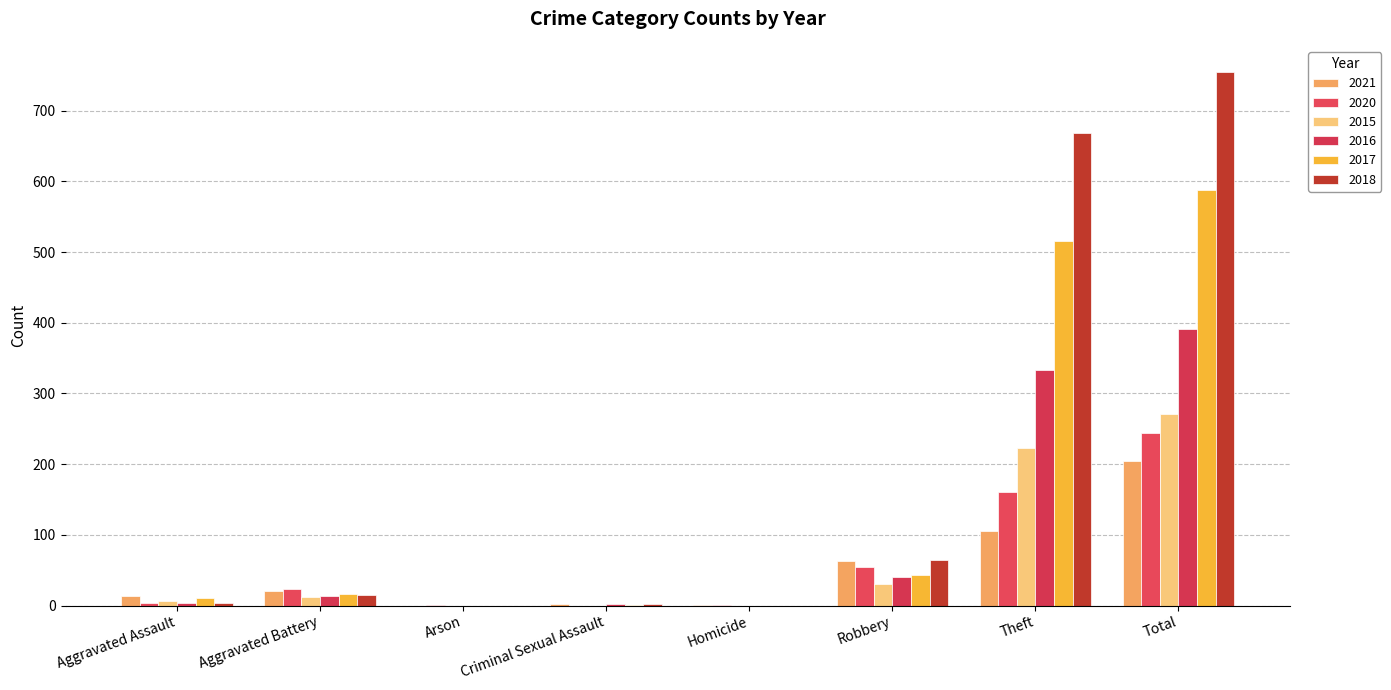

Which category has the lowest value across all series?

Arson